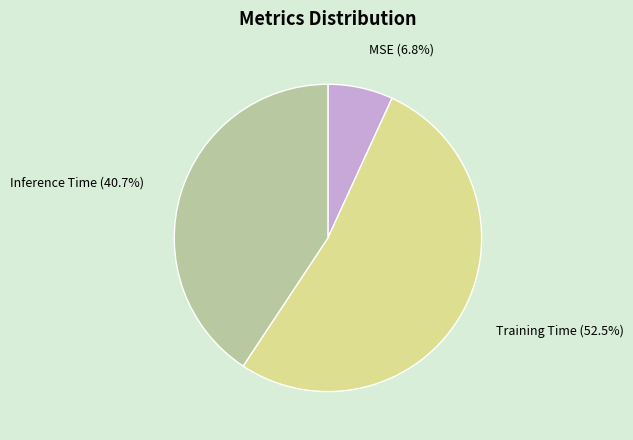

Count the number of slices in the pie.

3